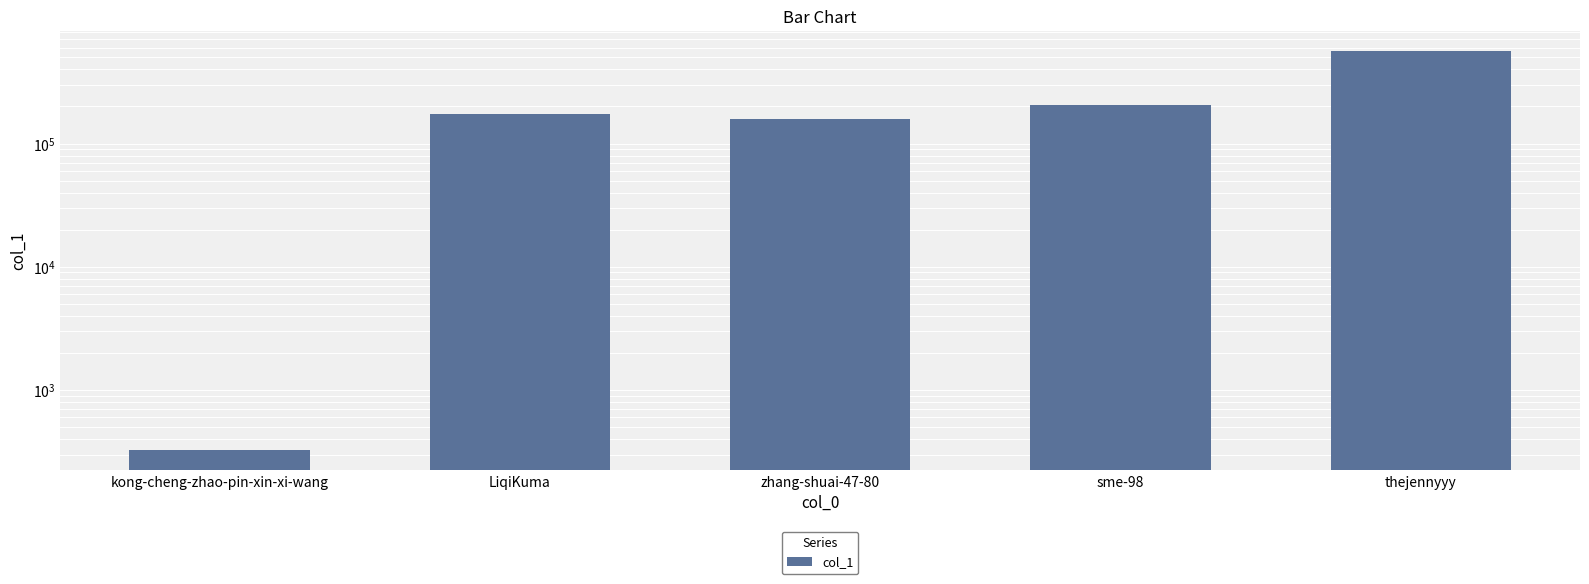

How many values are below 172634?

2